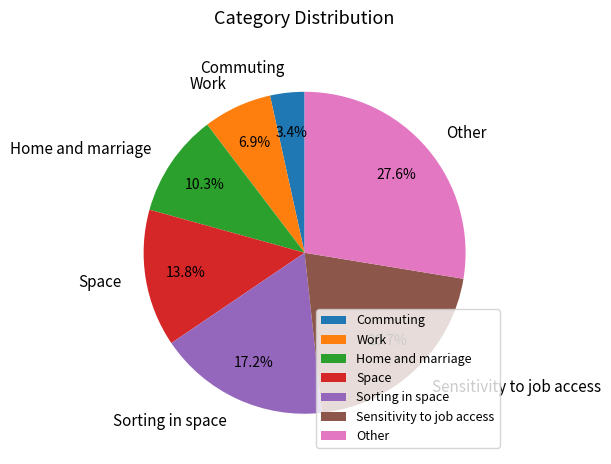

To the nearest percent, what is the average slice percentage?

14%